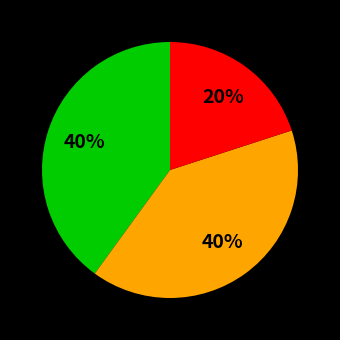

To the nearest percent, what is the difference between the largest and smallest slice percentages?

20%